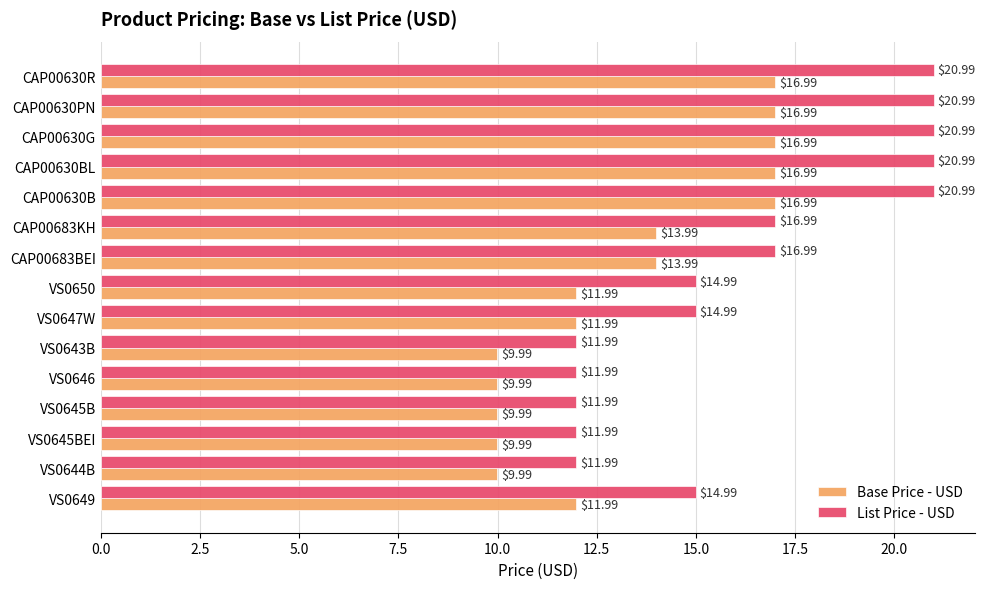

Rank the series at CAP00630BL from lowest to highest value.

Base Price - USD, List Price - USD